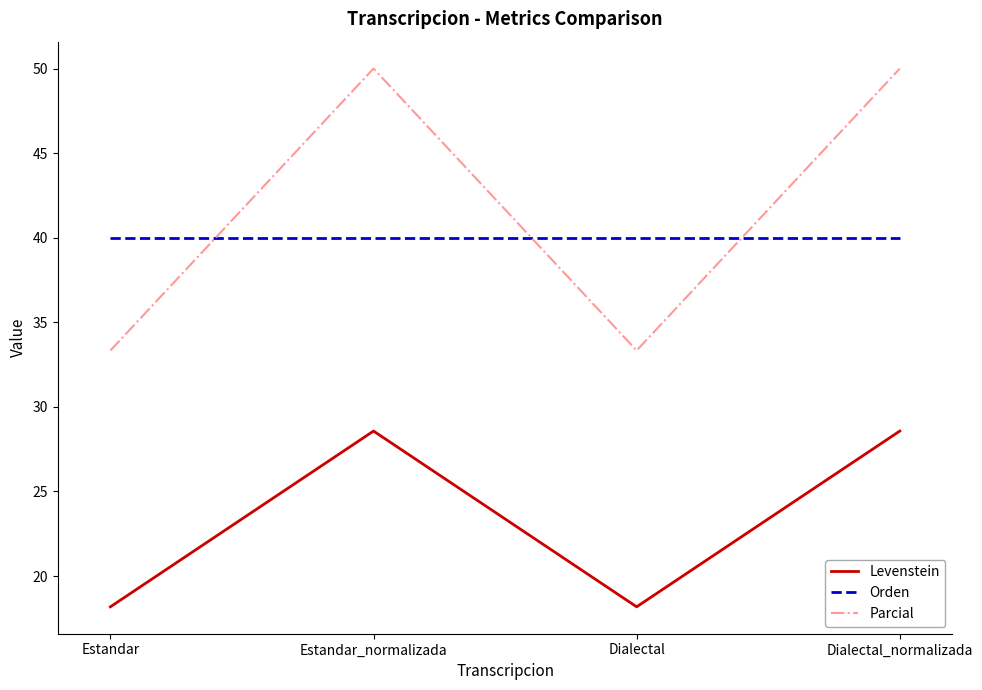

What is the lowest value of the Levenstein series?

18.2